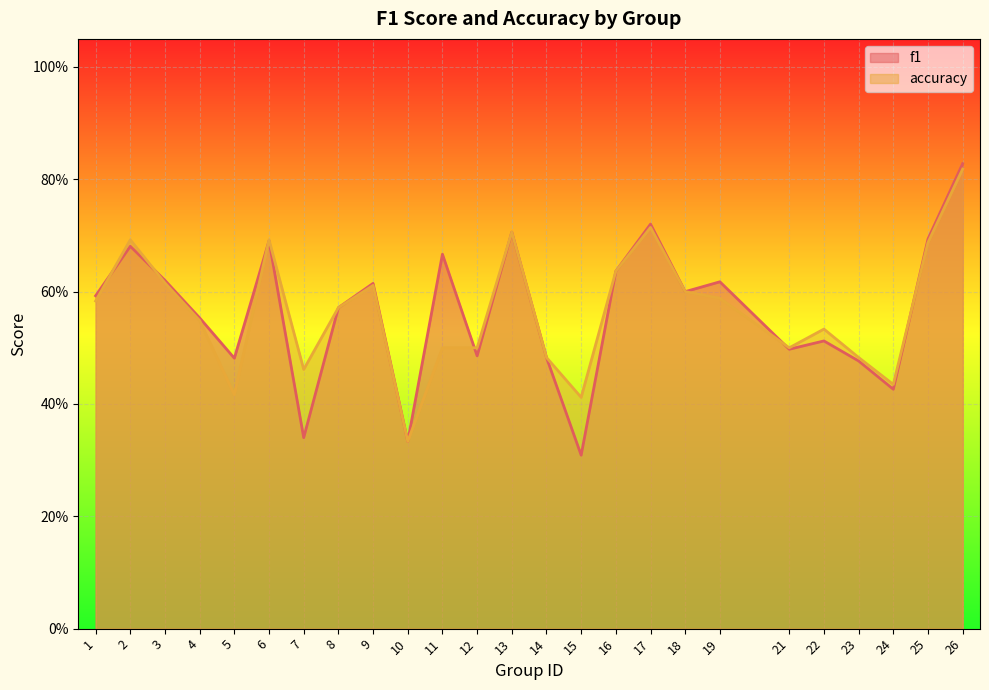

Between 23 and 25, which series saw the biggest shift?

f1